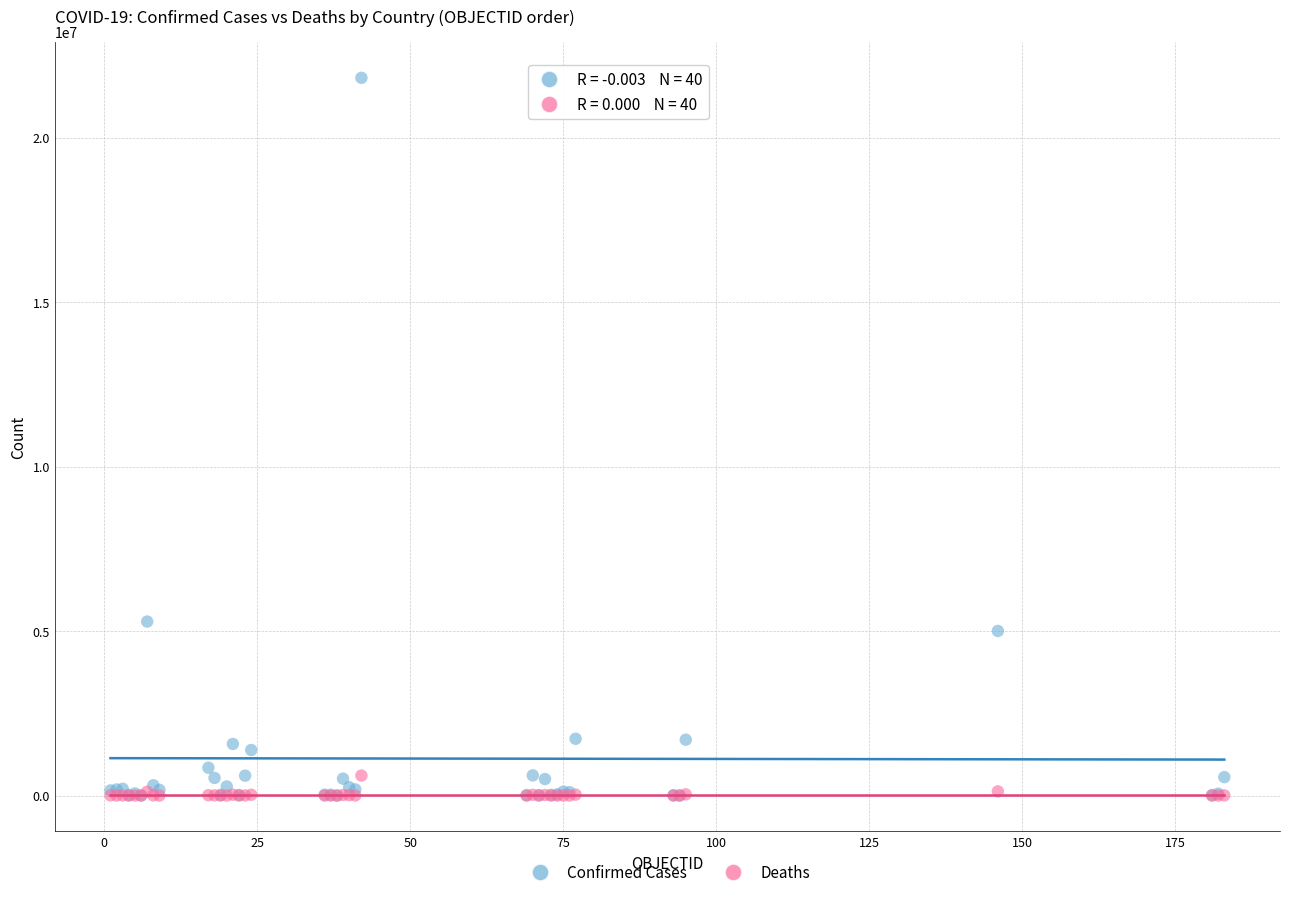

Across all series, what Y value is closest to 10910563?

5291285